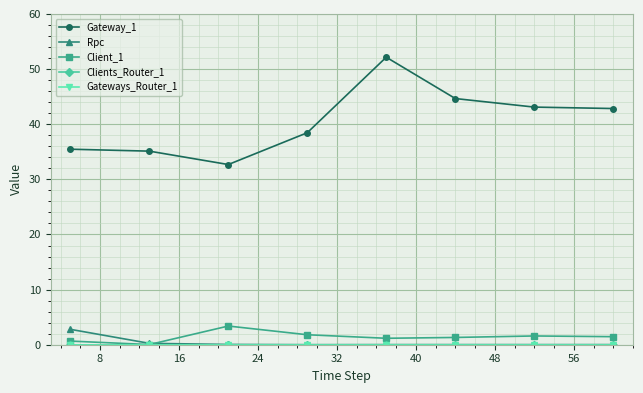

In Client_1, how many points are lower than both neighbors (excluding endpoints)?

2